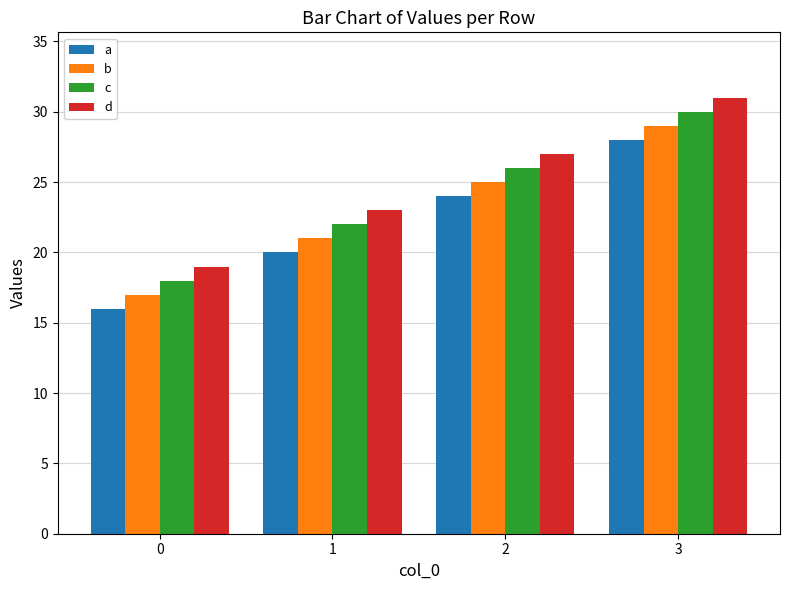

How many bars are there in each group?

4